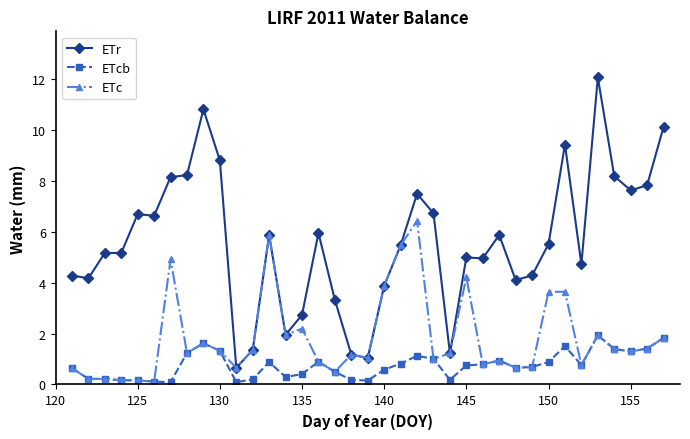

What is the value of the ETc point at the 26th from the left?

0.8